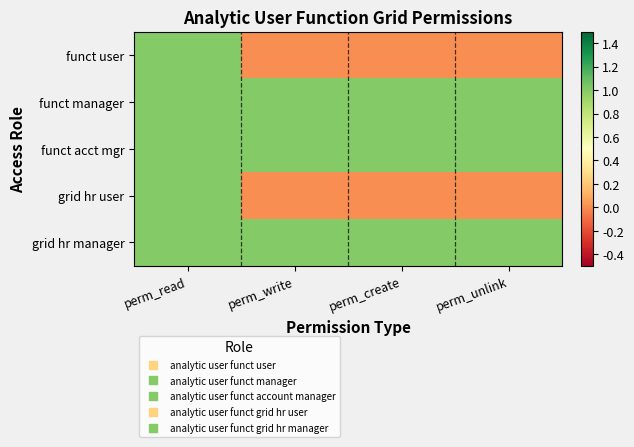

What is the spread (max minus min) of values at perm_create?

1